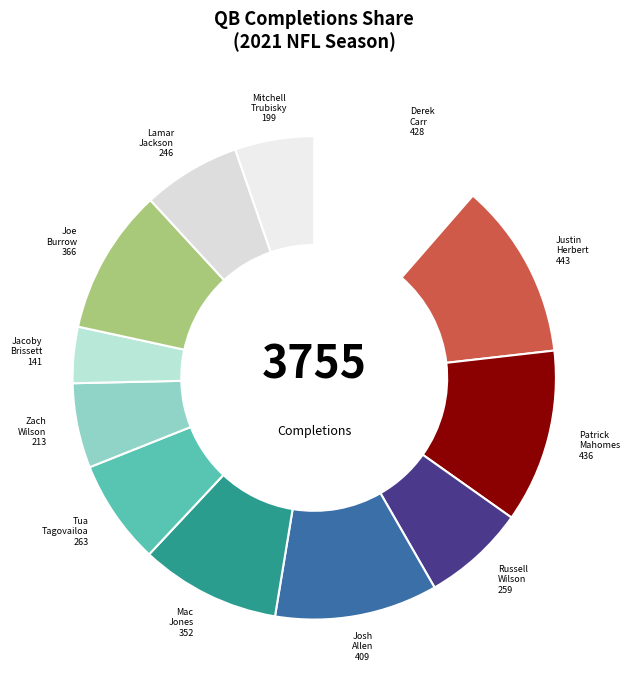

Combined, do Jacoby Brissett 141 and Tua Tagovailoa 263 account for over 50%?

No